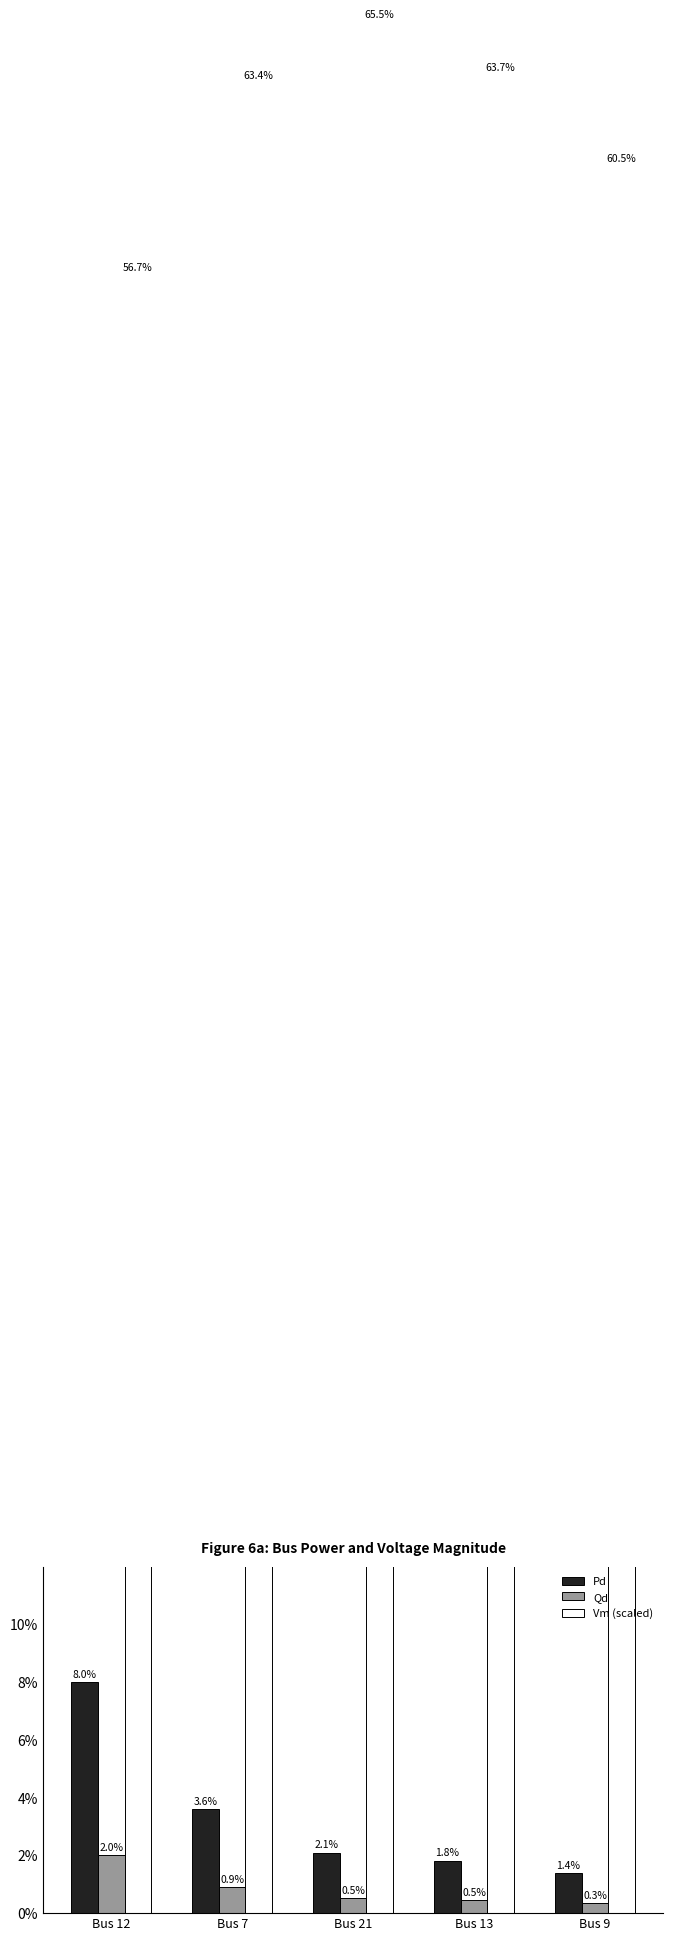

What is the difference between the maximum and minimum values in the Pd series?

0.1